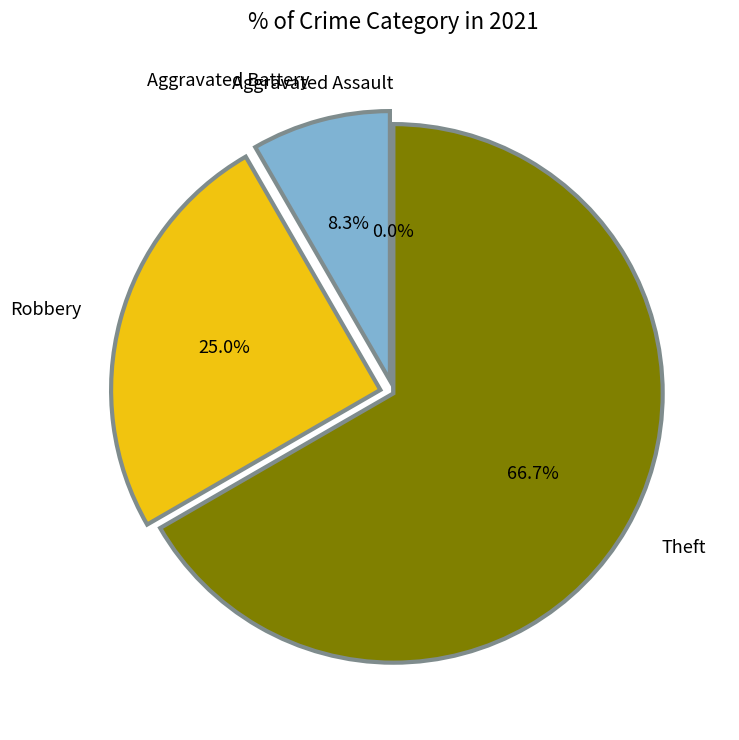

Rank the categories by value from lowest to highest.

Aggravated Assault, Aggravated Battery, Robbery, Theft